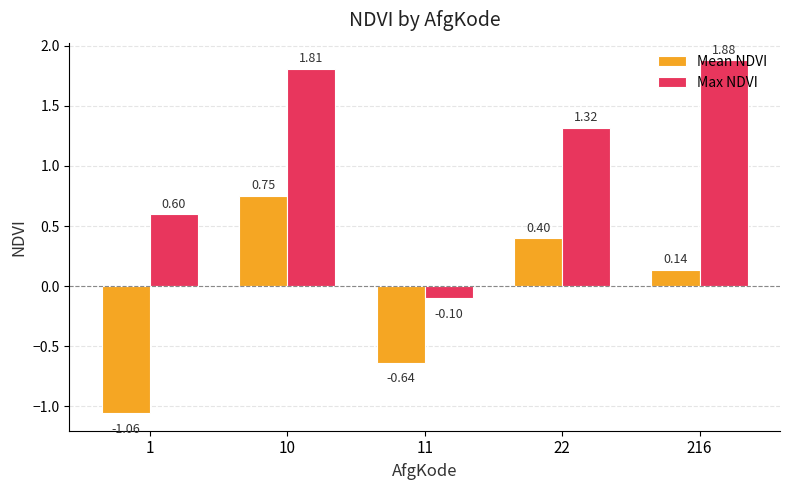

How many negative values does the Mean NDVI series have?

2